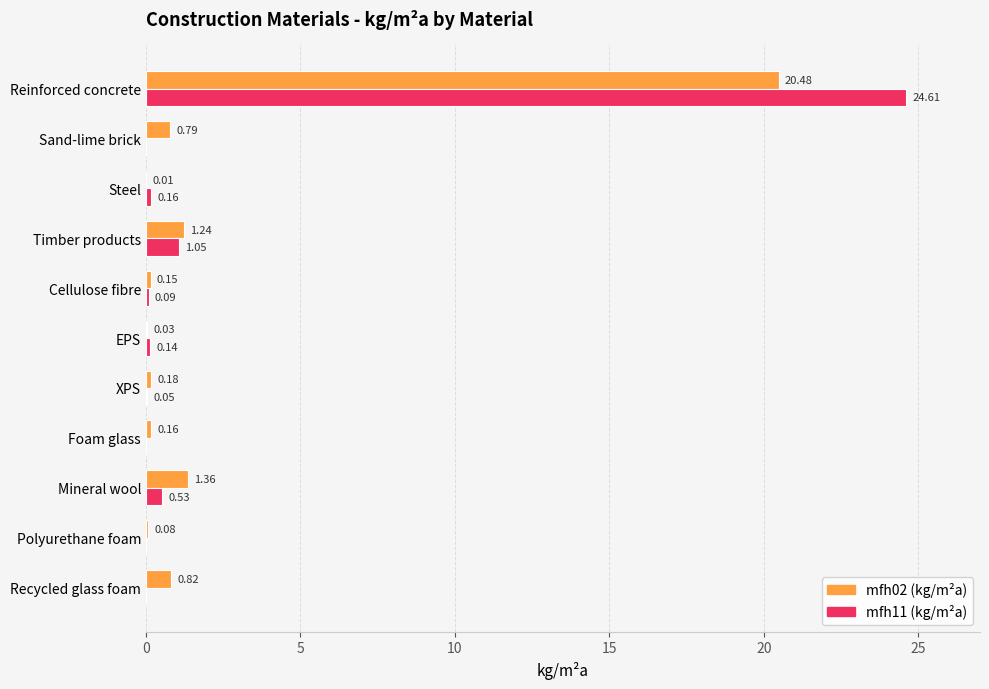

At which label is mfh02 (kg/m²a) closest to 10?

Mineral wool